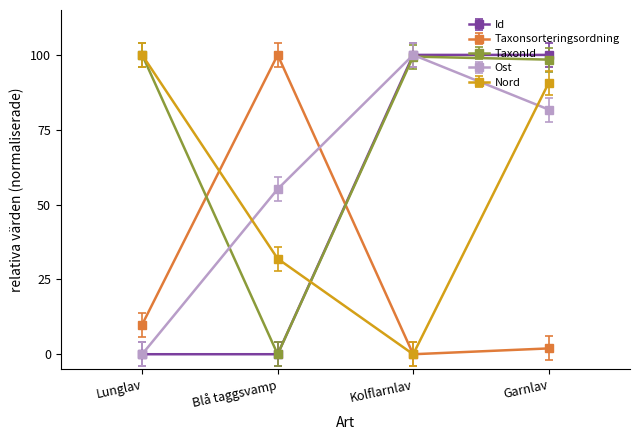

What is the difference between the second highest and second lowest values in the TaxonId series?

1.0